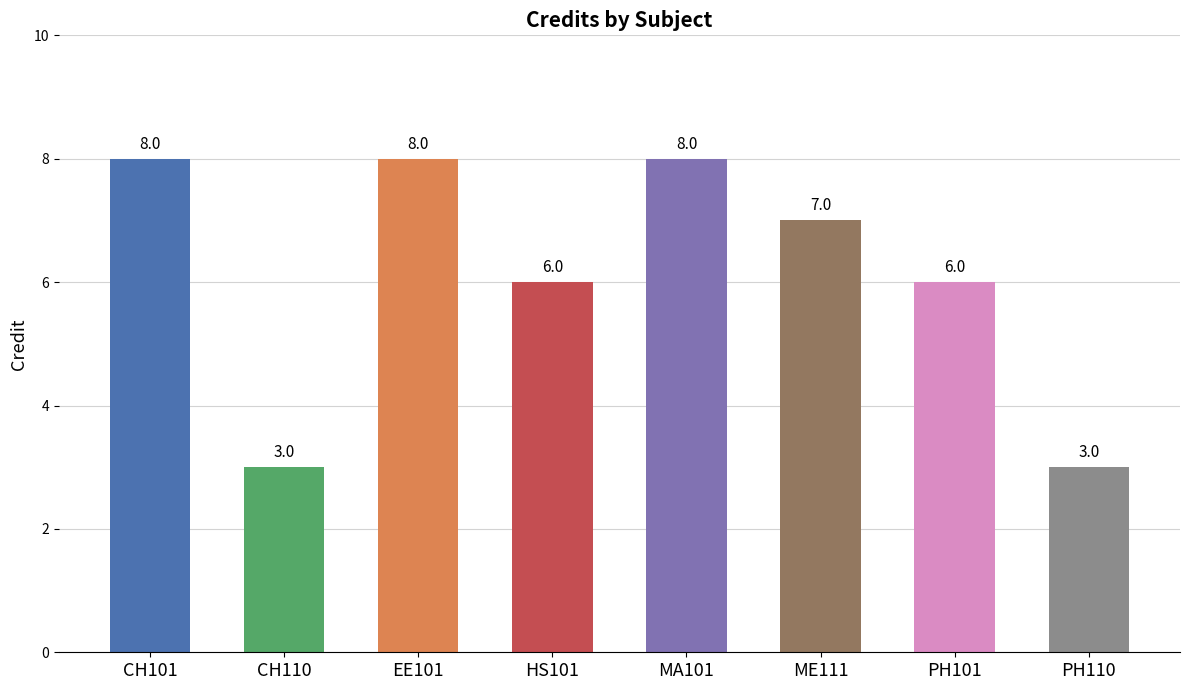

How many values are between 6 and 8?

6